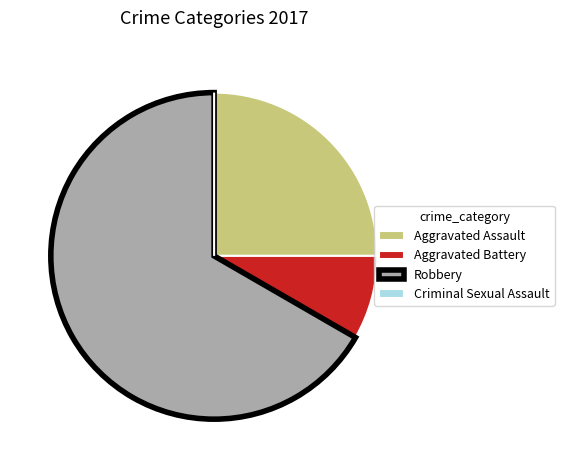

What is the largest slice in the pie chart?

Robbery